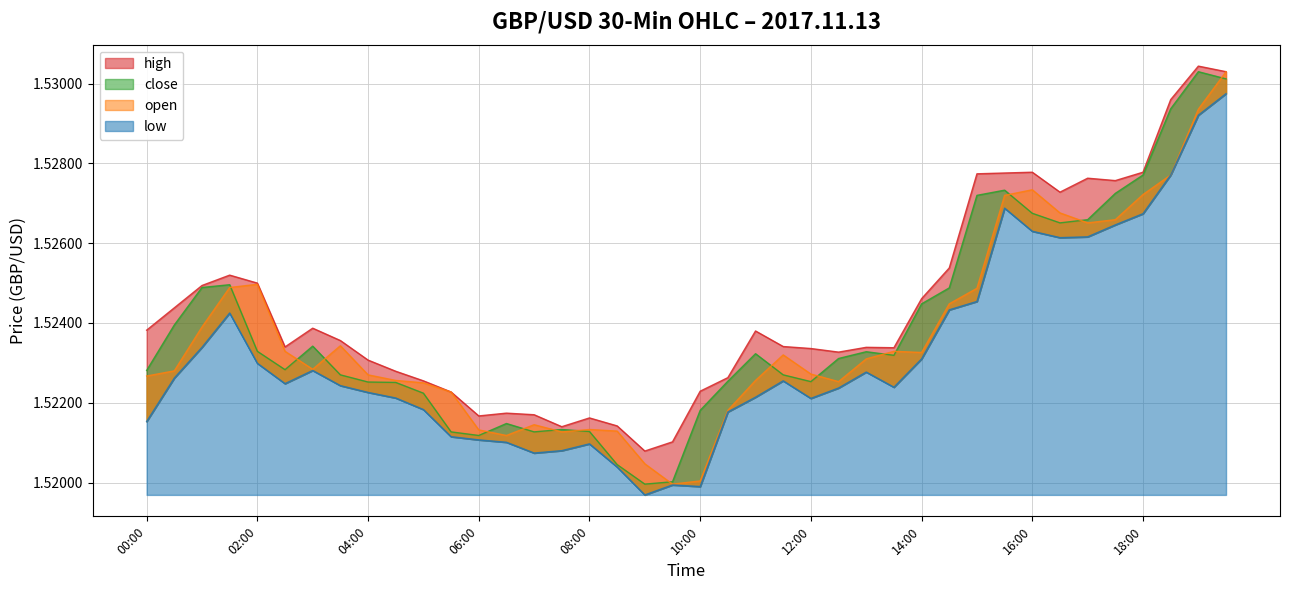

Rank the categories by close value from lowest to highest.

09:00, 09:30, 08:30, 06:00, 05:30, 07:00, 08:00, 07:30, 06:30, 10:00, 05:00, 04:30, 04:00, 12:00, 10:30, 03:30, 11:30, 00:00, 02:30, 12:30, 13:30, 11:00, 13:00, 02:00, 03:00, 00:30, 14:00, 14:30, 01:00, 01:30, 16:30, 17:00, 16:00, 15:00, 17:30, 15:30, 18:00, 18:30, 19:30, 19:00